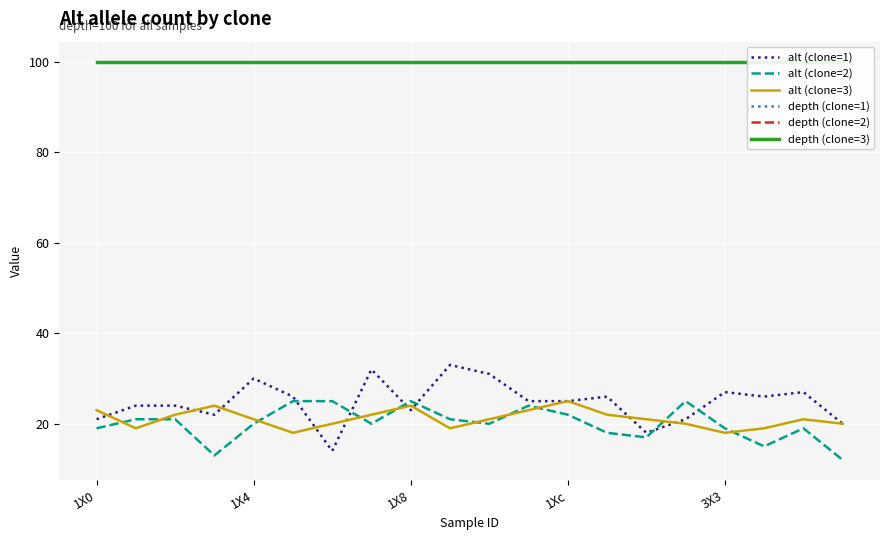

The depth (clone=1) series shows 144 at 5. True or false?

False